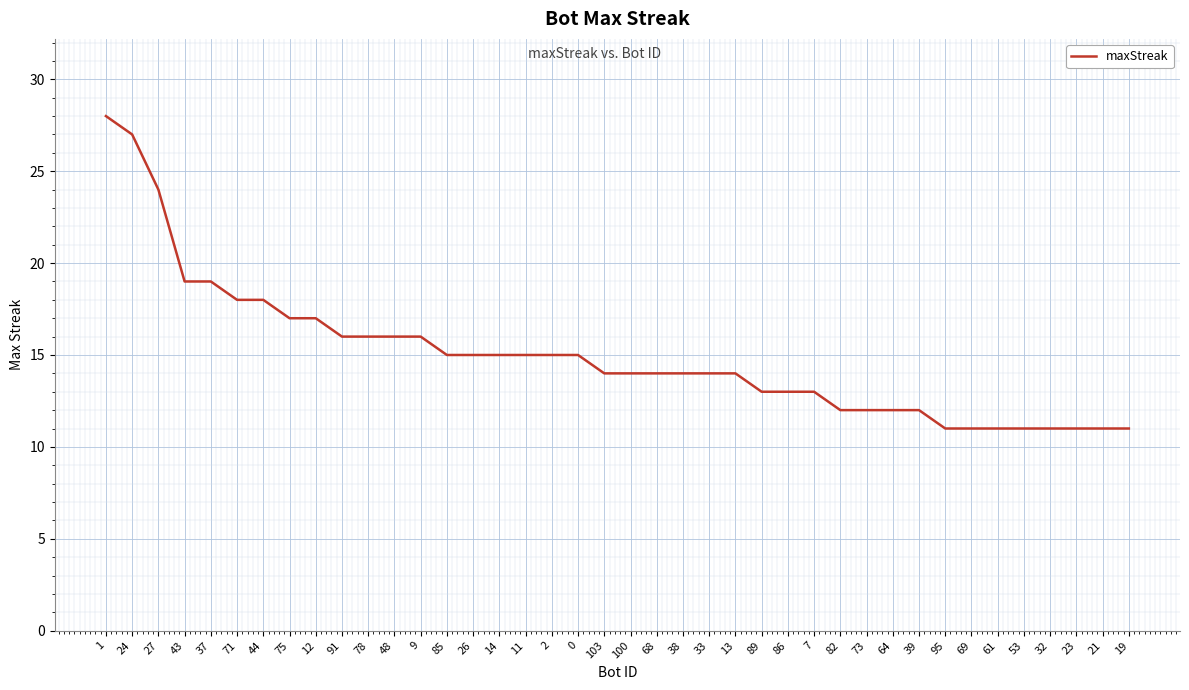

Reading left to right, transcribe all the data shown in this chart.

1=28	24=27	27=24	43=19	37=19	71=18	44=18	75=17	12=17	91=16	78=16	48=16	9=16	85=15	26=15	14=15	11=15	2=15	0=15	103=14	100=14	68=14	38=14	33=14	13=14	89=13	86=13	7=13	82=12	73=12	64=12	39=12	95=11	69=11	61=11	53=11	32=11	23=11	21=11	19=11